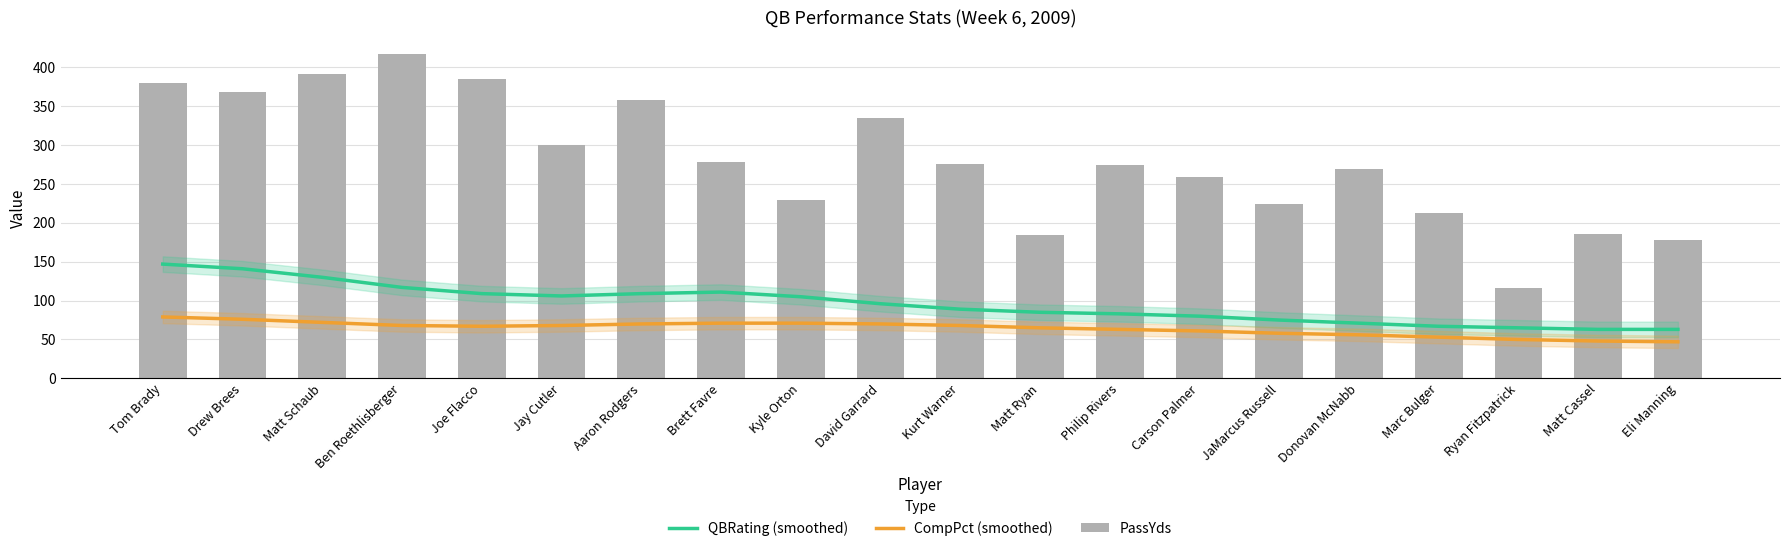

Which has a higher value, Drew Brees or Brett Favre?

Drew Brees